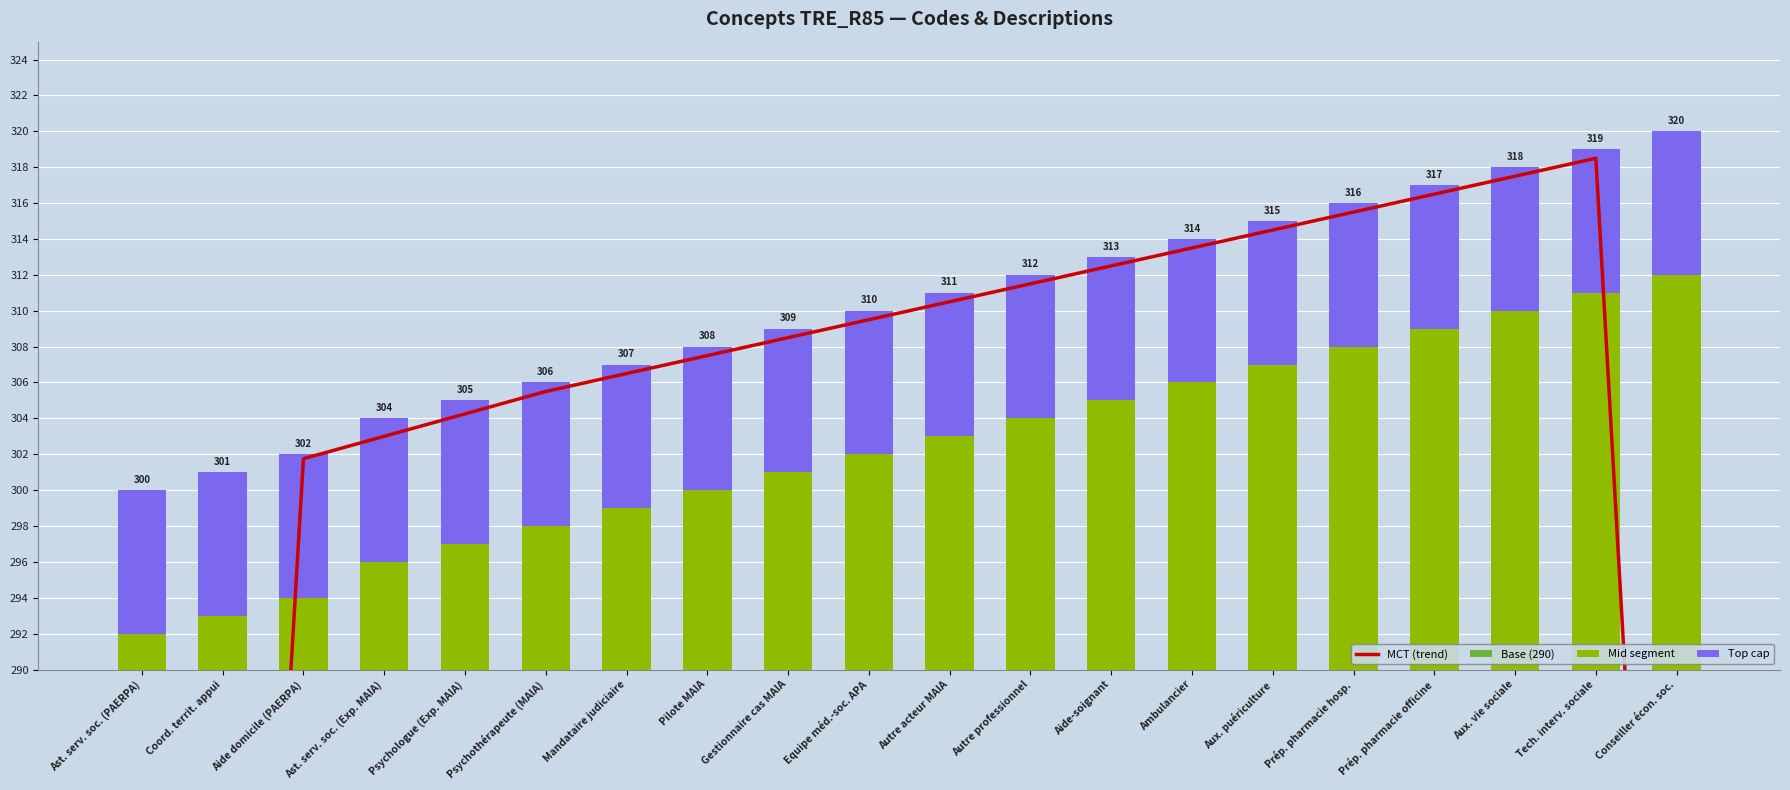

What is the total value across all series at Aide domicile (PAERPA)?

603.8